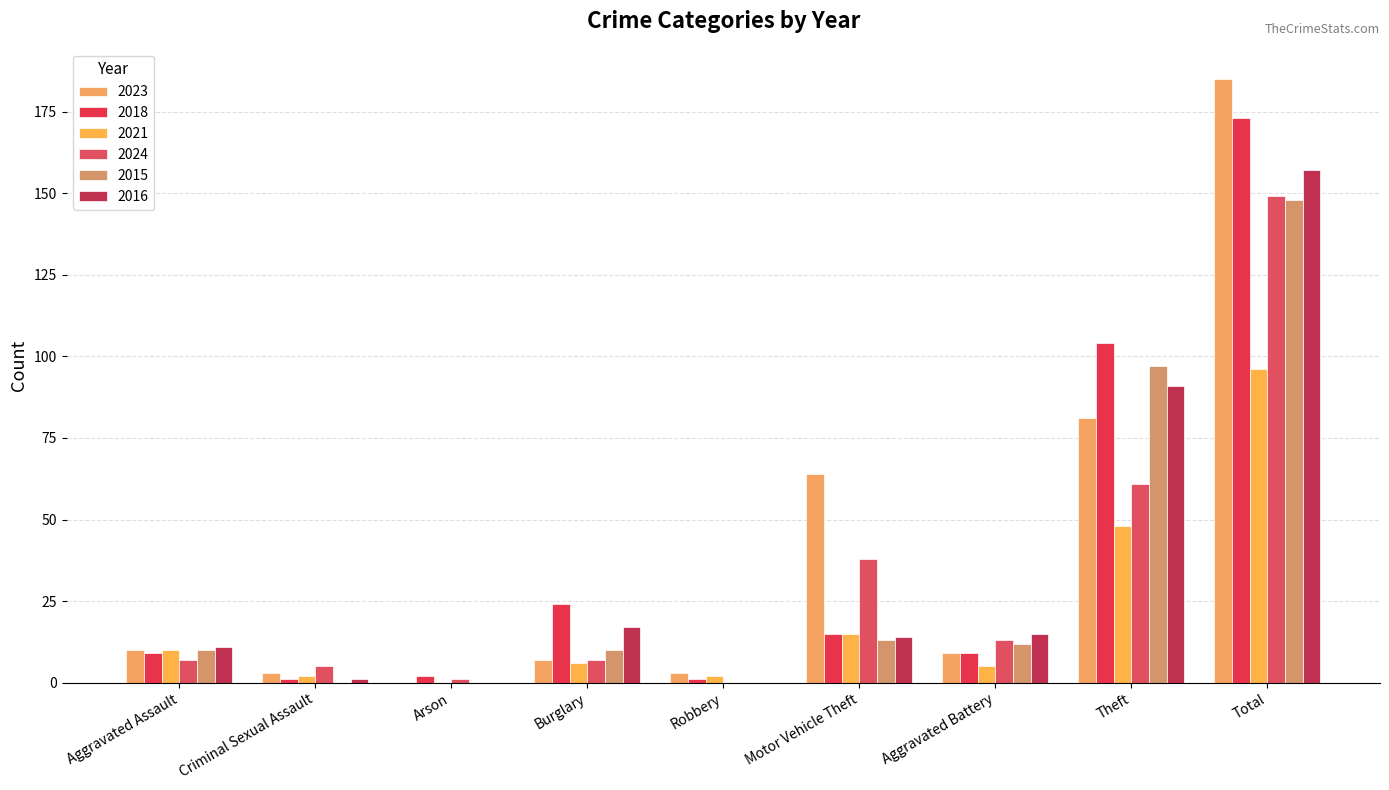

What is the total value across all series at Arson?

3